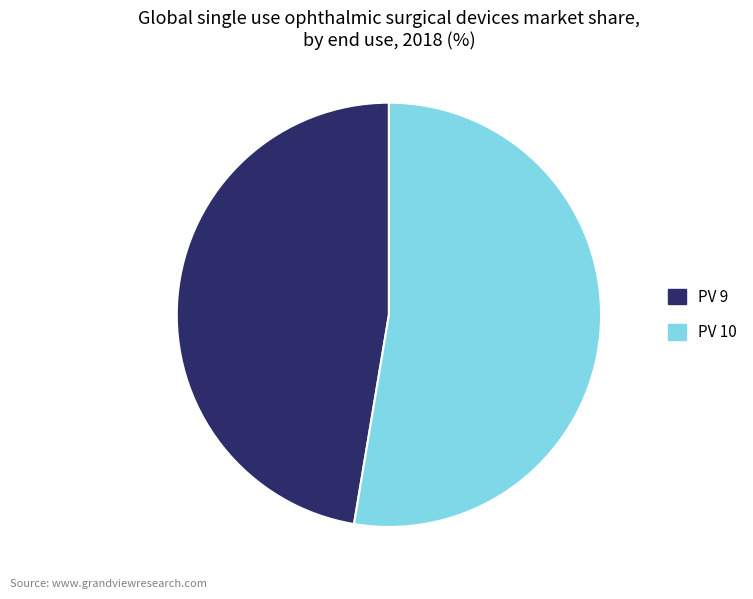

Do PV 10 and PV 9 together represent more than half of the pie?

Yes